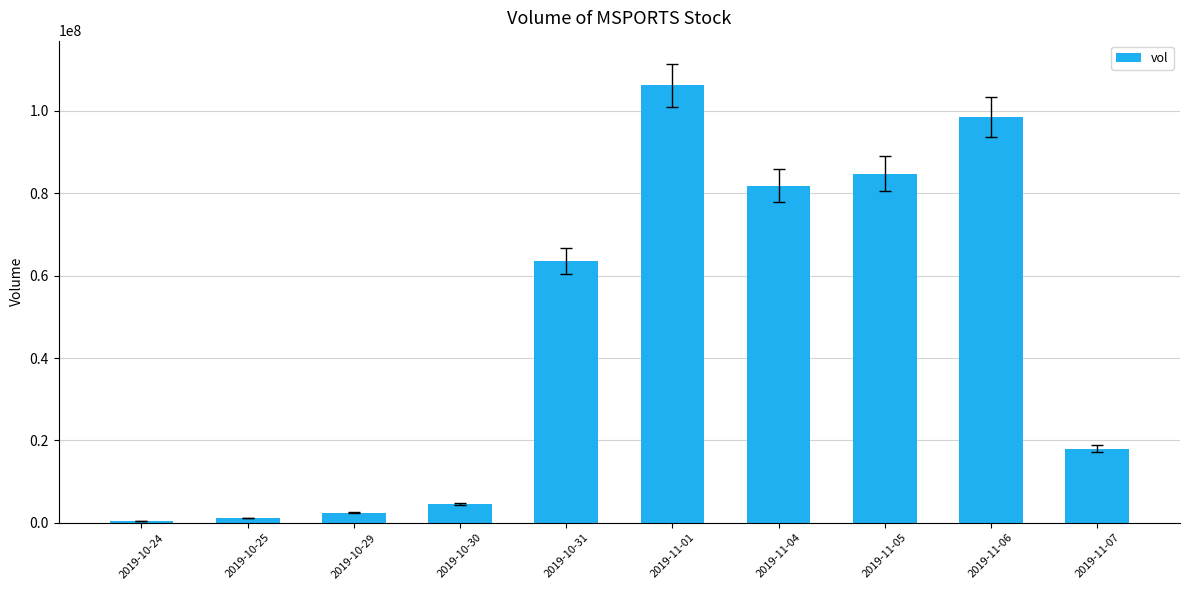

Where is the data nearest to the value 53255400?

2019-10-31